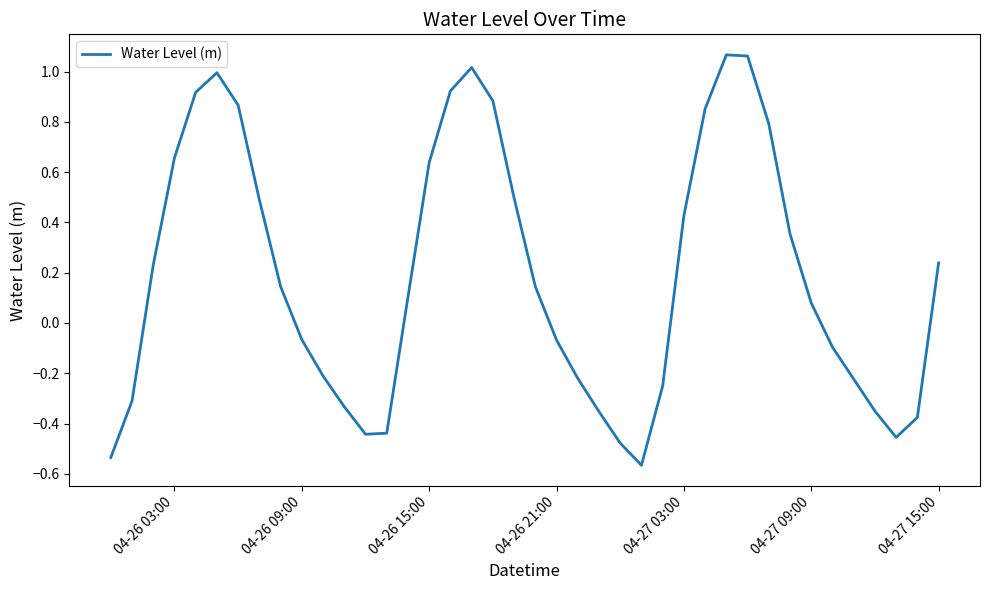

What is the difference between the maximum and minimum values?

1.6